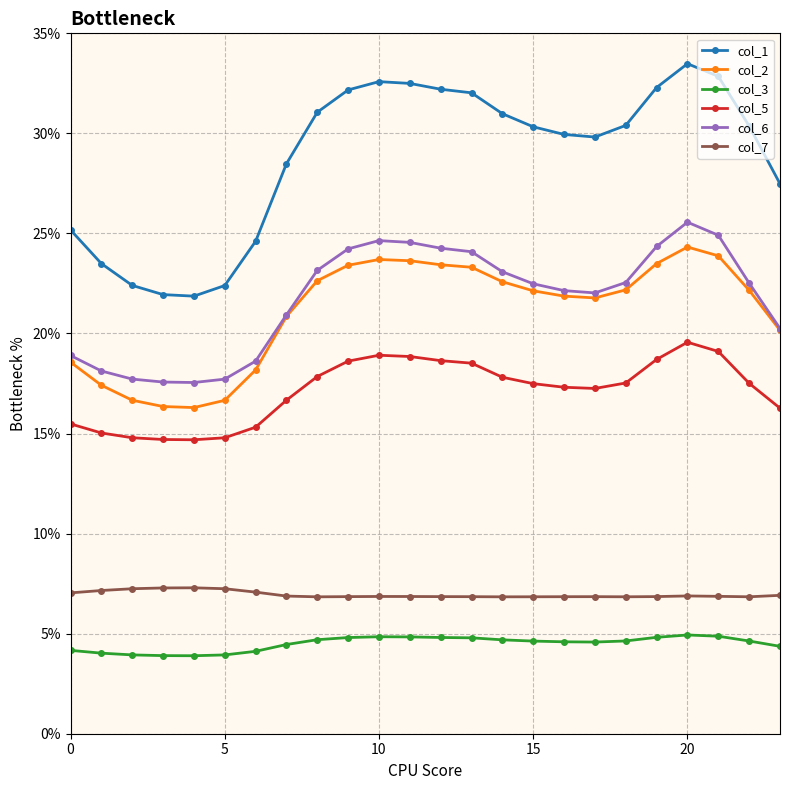

What is the value of the col_7 point at the 12th from the left?

6.9